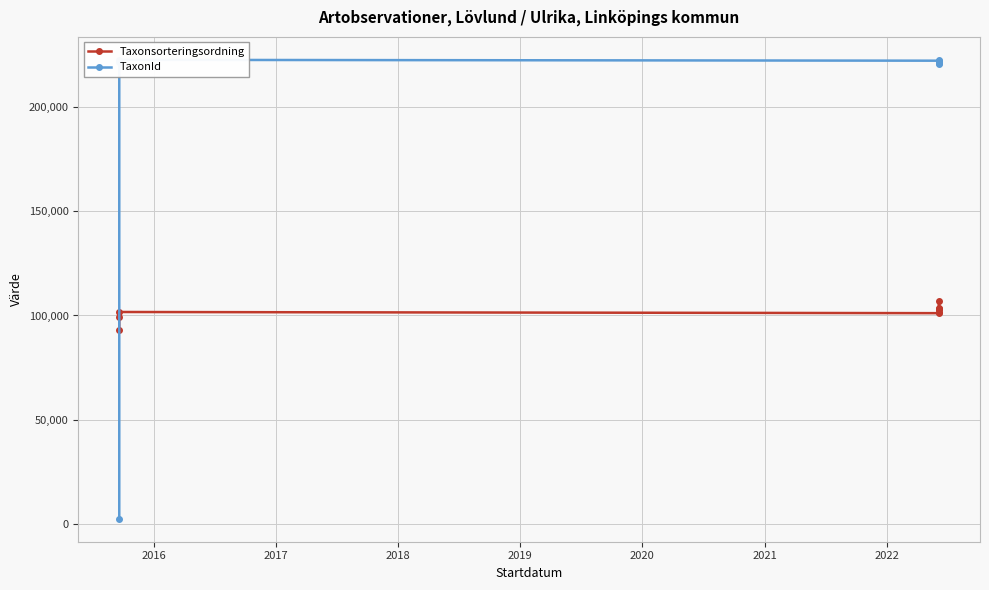

Which series changed the most between 2018 and 2021?

Taxonsorteringsordning